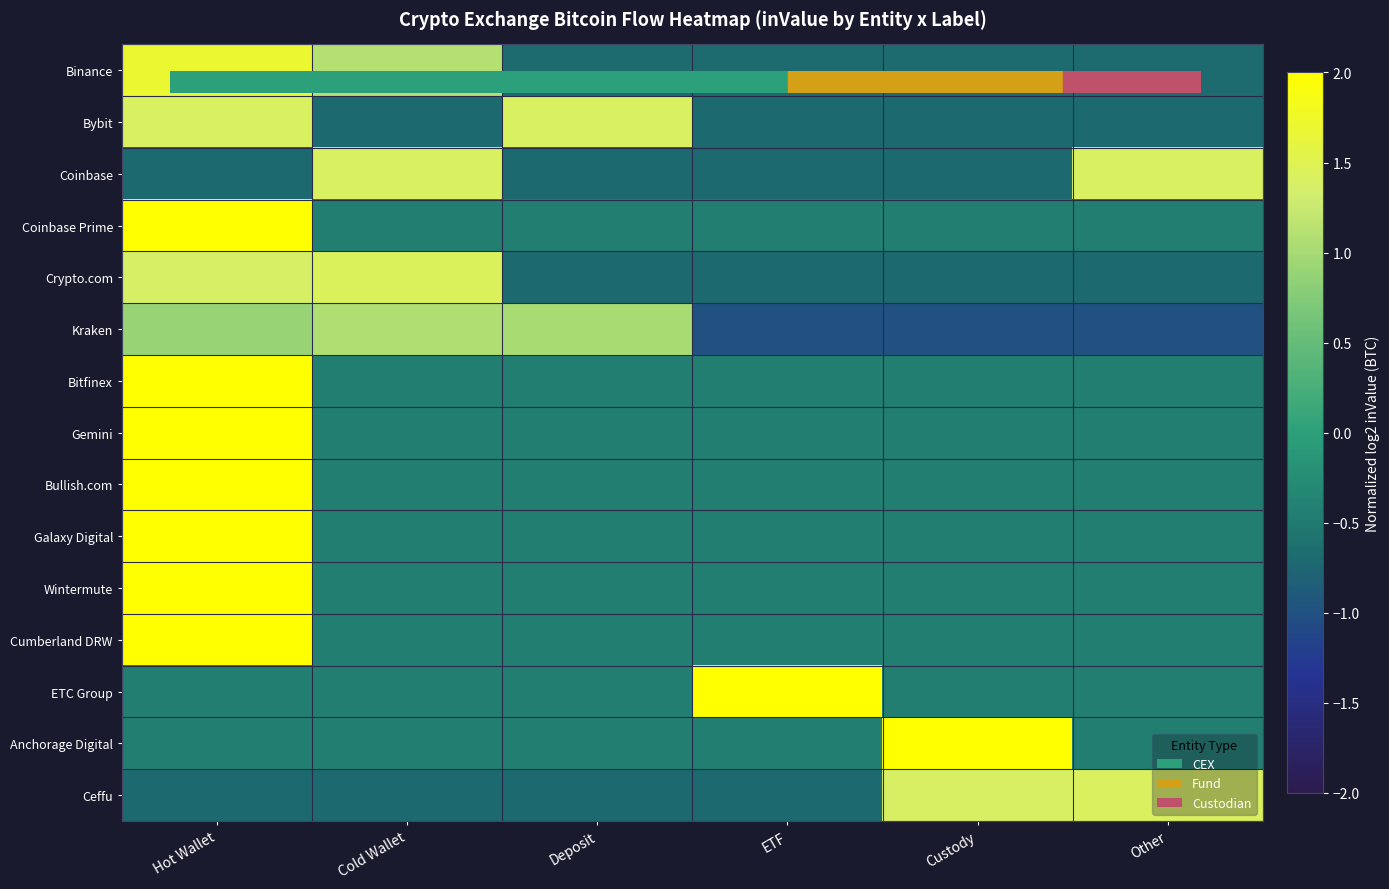

Which category has the lowest value across all series?

ETF